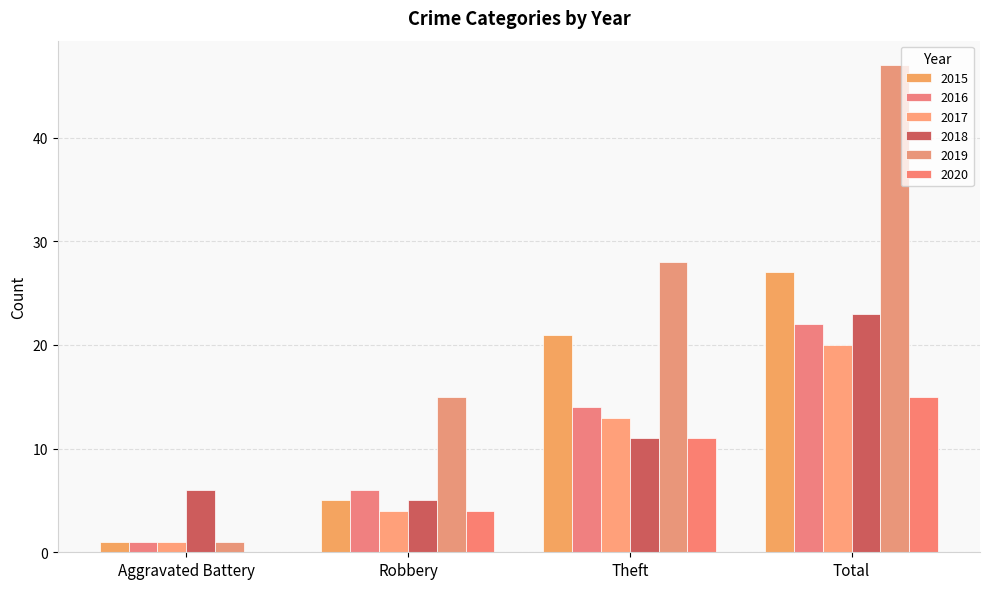

The value of 2017 at Total is 28. True or false?

False